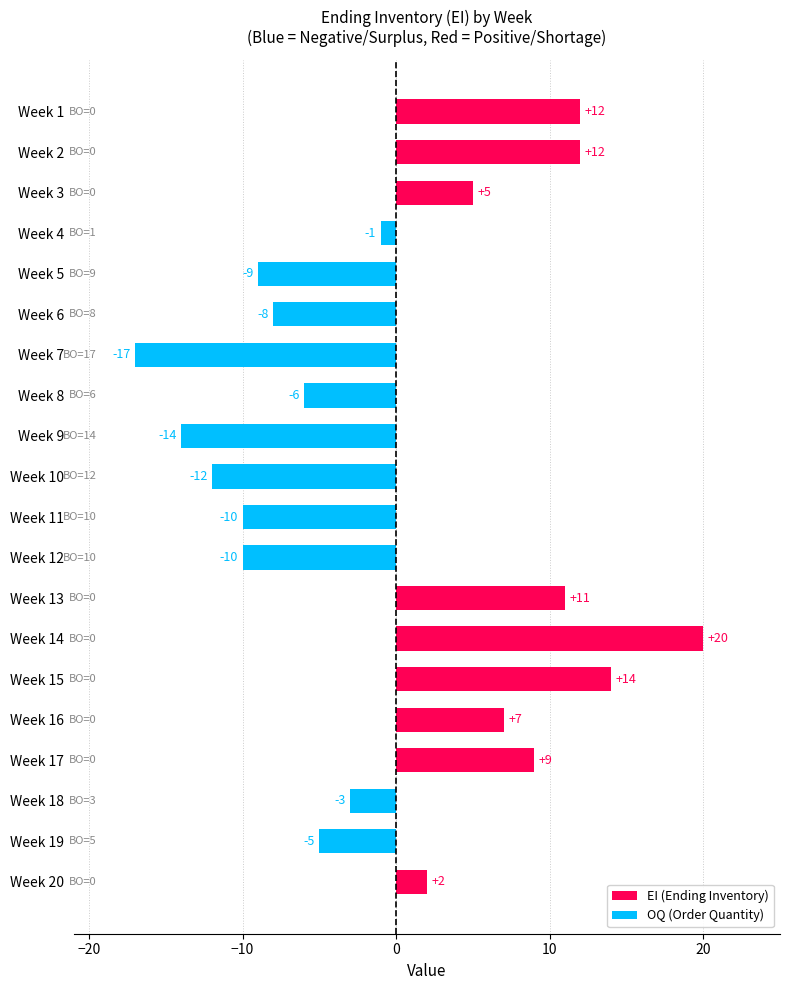

Reading top to bottom, what are all the values shown in this chart?

12	12	5	-1	-9	-8	-17	-6	-14	-12	-10	-10	11	20	14	7	9	-3	-5	2